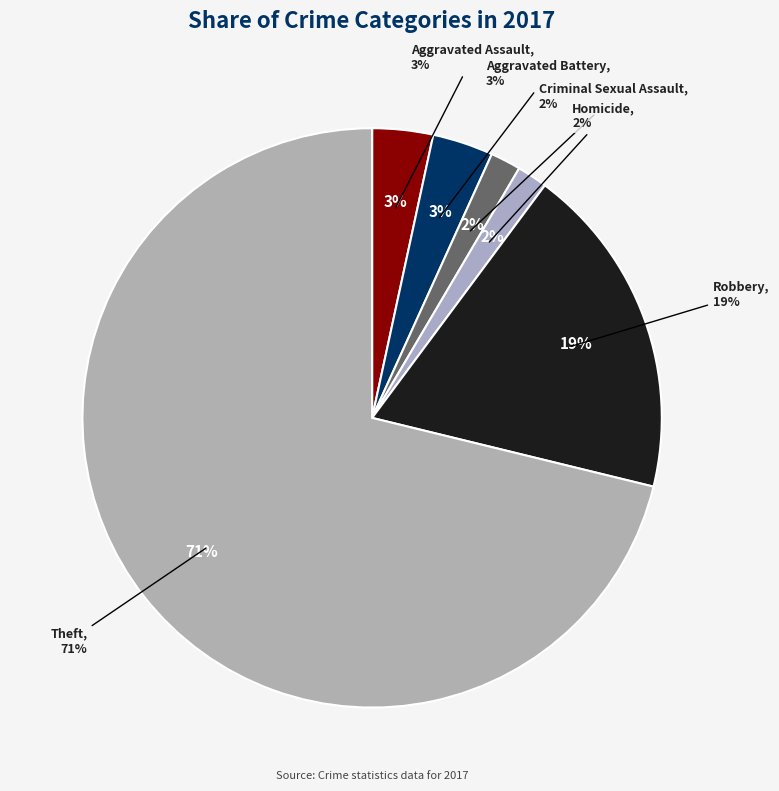

What is the smallest slice in the pie chart?

Criminal Sexual Assault